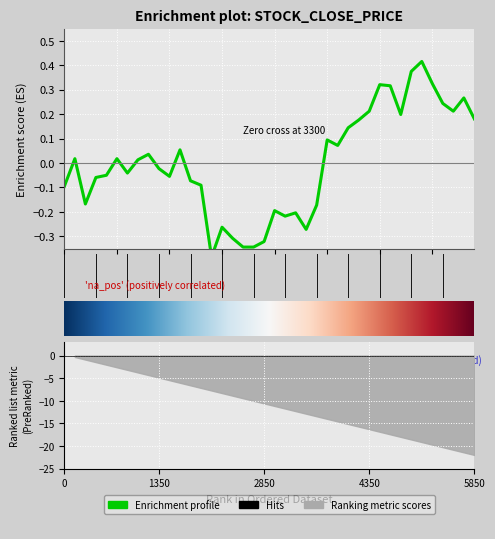

How many points are lower than both their immediate neighbors (excluding endpoints)?

9